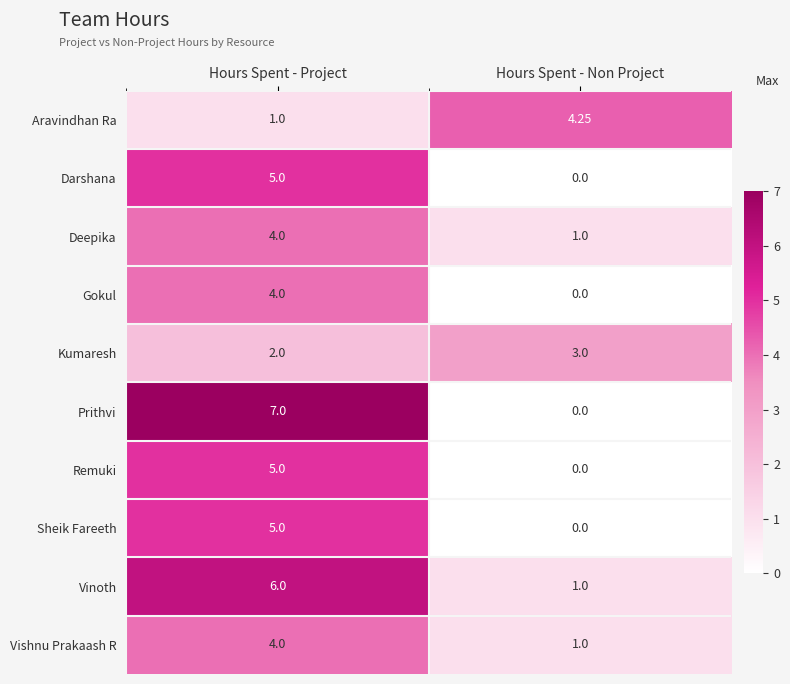

What is the greatest value displayed?

7.0